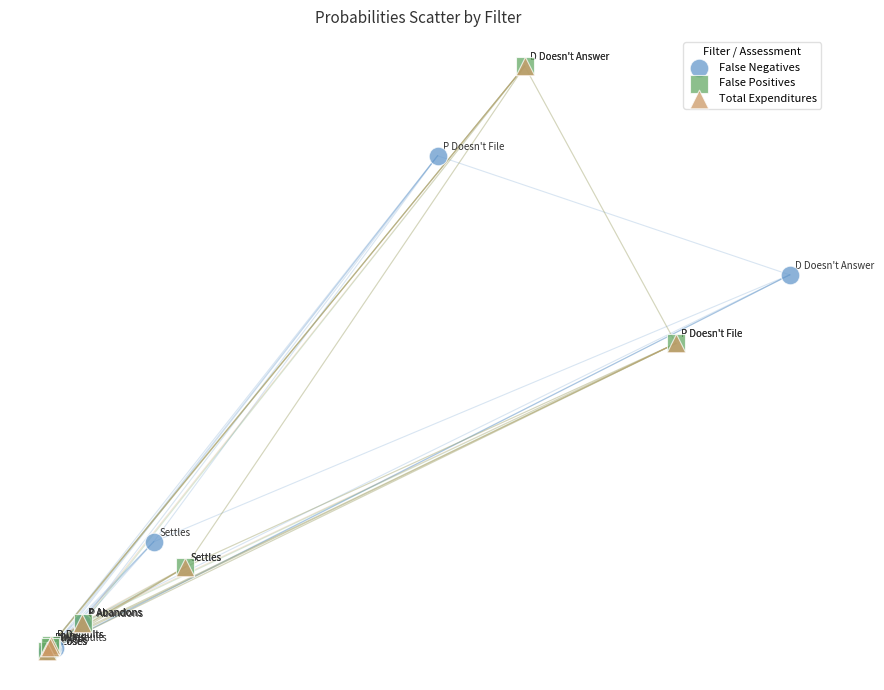

Which series has the widest spread of Y values?

False Positives